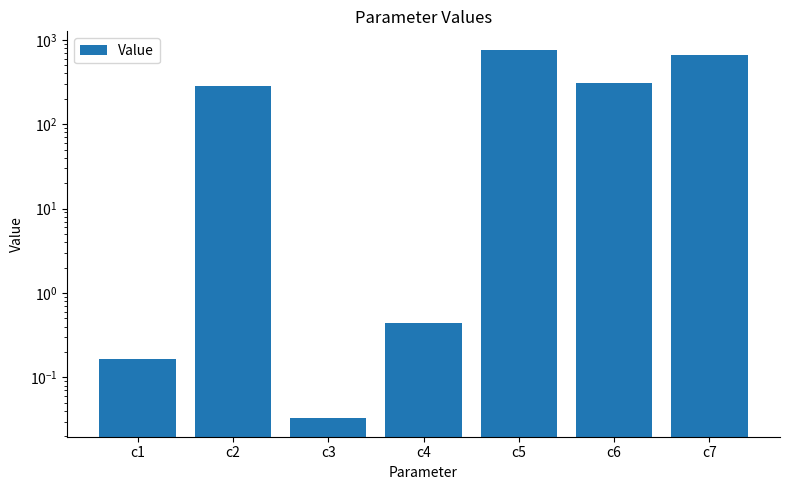

What is the approximate value at c4?

0.4